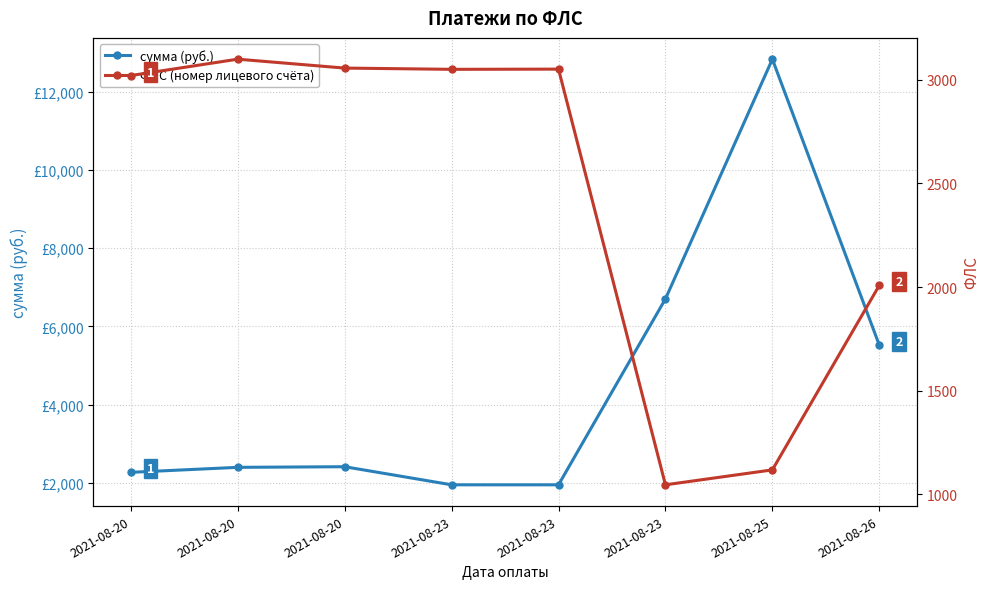

What is the sum of all ФЛС values?

19448.0